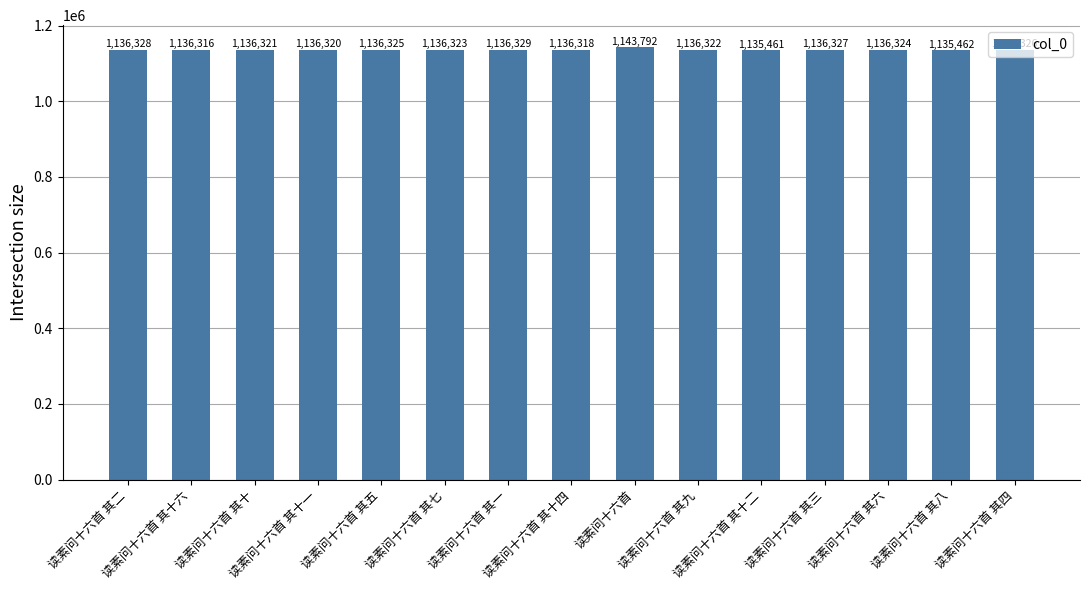

Which label corresponds to the smallest value in the chart?

读素问十六首 其十二